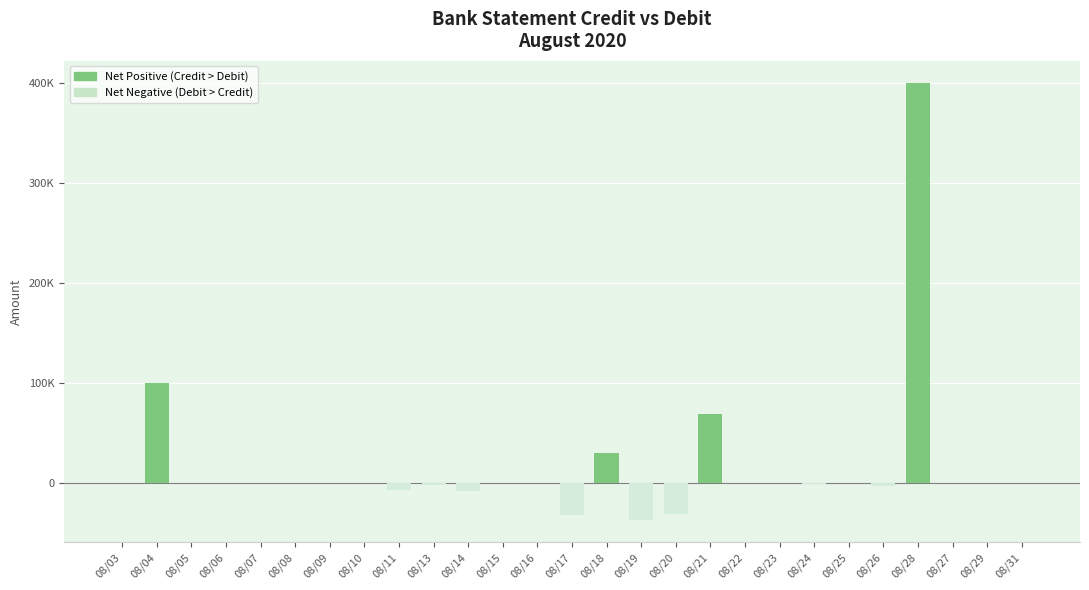

Reading left to right, extract all data points from this chart.

08/03=-5.3	08/04=100000.0	08/05=0.0	08/06=0.0	08/07=-42.7	08/08=0.0	08/09=0.0	08/10=0.0	08/11=-6764.6	08/13=-1708.5	08/14=-7762.0	08/15=0.0	08/16=0.0	08/17=-32442.7	08/18=30204.0	08/19=-37493.3	08/20=-31394.8	08/21=68792.0	08/22=0.0	08/23=0.0	08/24=-699.0	08/25=0.0	08/26=-3265.4	08/28=400000.0	08/27=-558.9	08/29=0.0	08/31=0.0